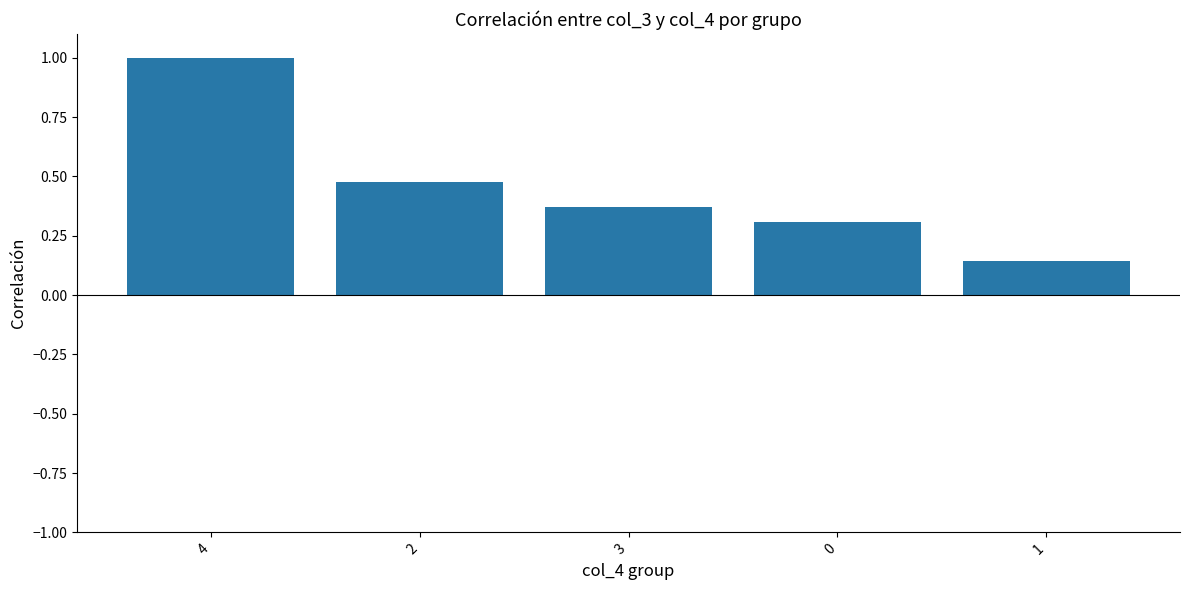

What is the difference between the maximum and minimum values?

0.9